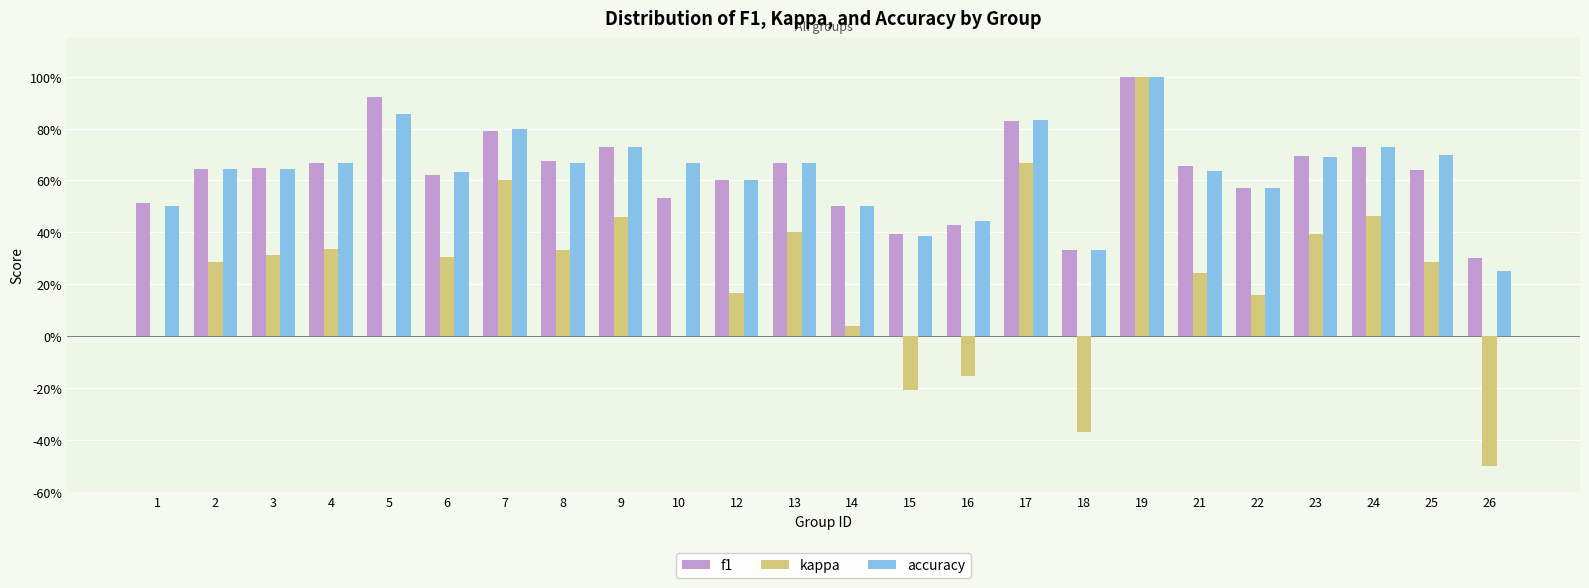

Are the bars grouped side by side (vs. stacked)?

Yes